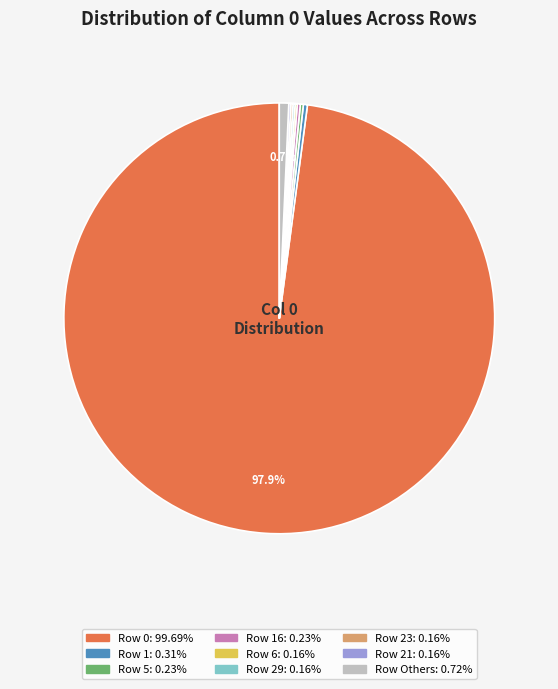

Is there a majority slice in this chart?

Yes